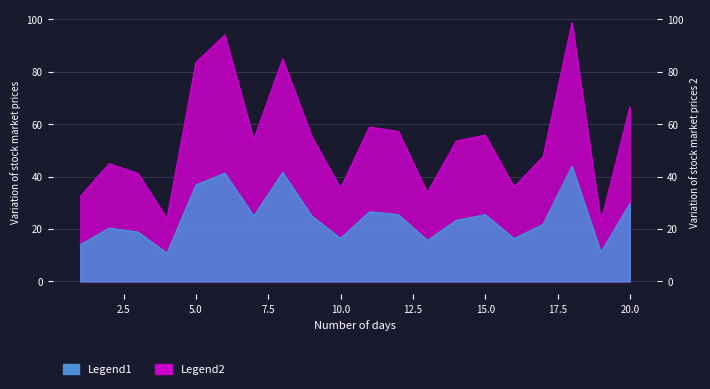

How many lines are shown in the chart?

2